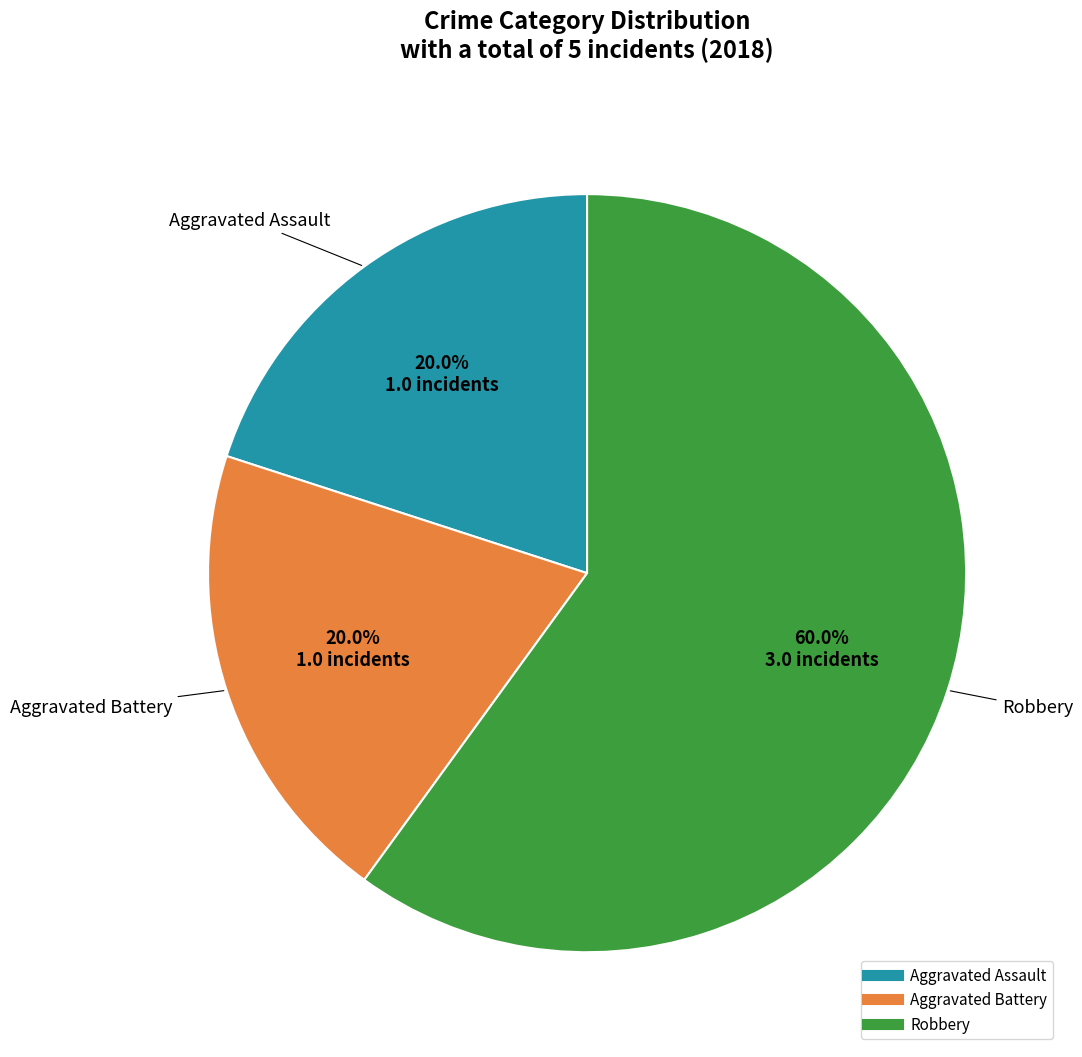

Approximately how many times larger is the value at Robbery compared to Aggravated Assault?

3.0